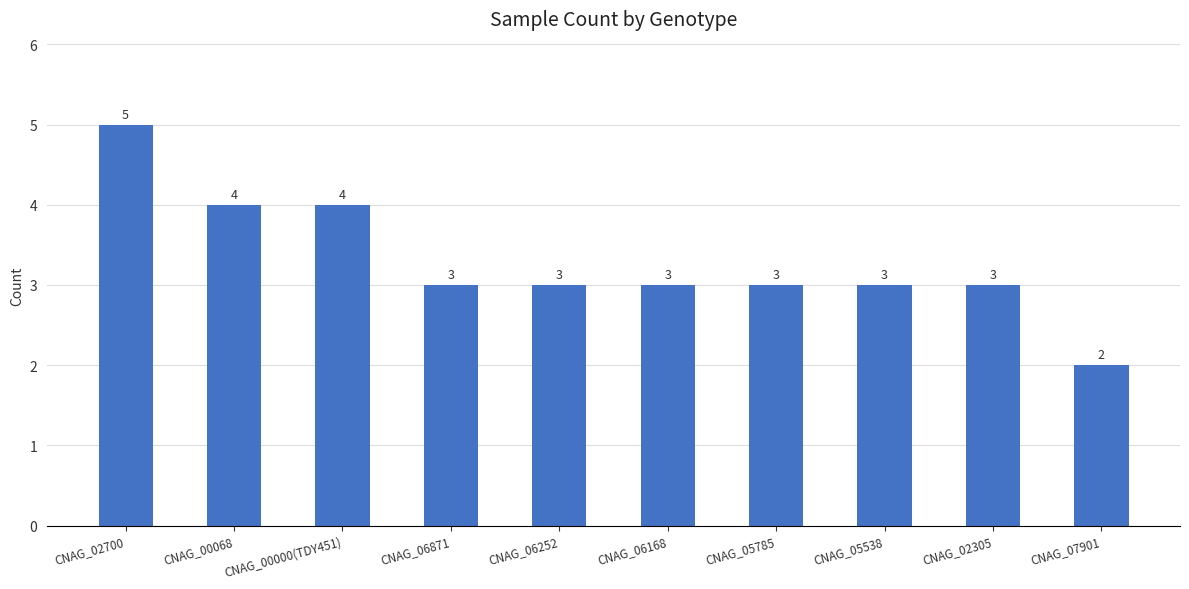

How many values are between 3 and 4?

8